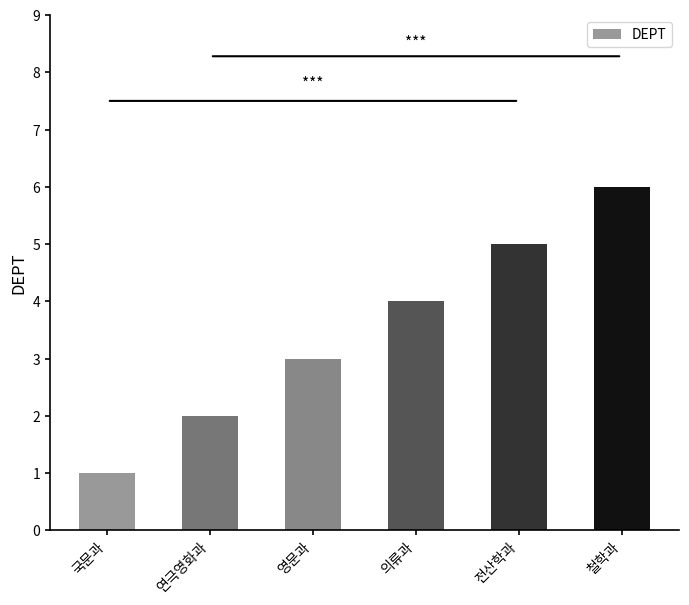

How many values are between 2 and 5?

4